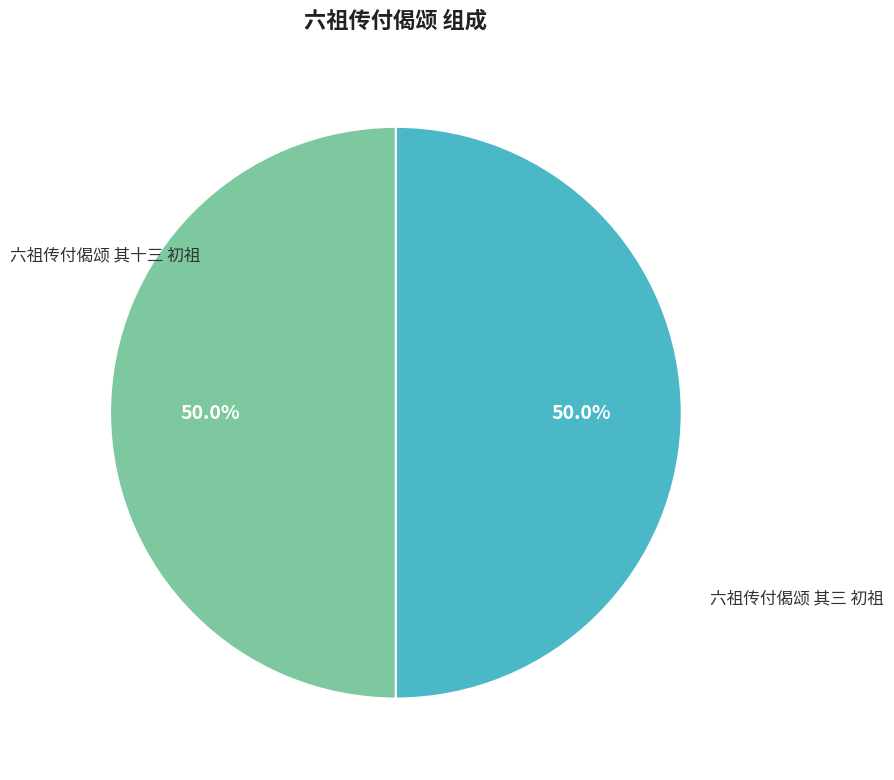

How much of the chart is everything except 六祖传付偈颂 其十三 初祖?

50.0%